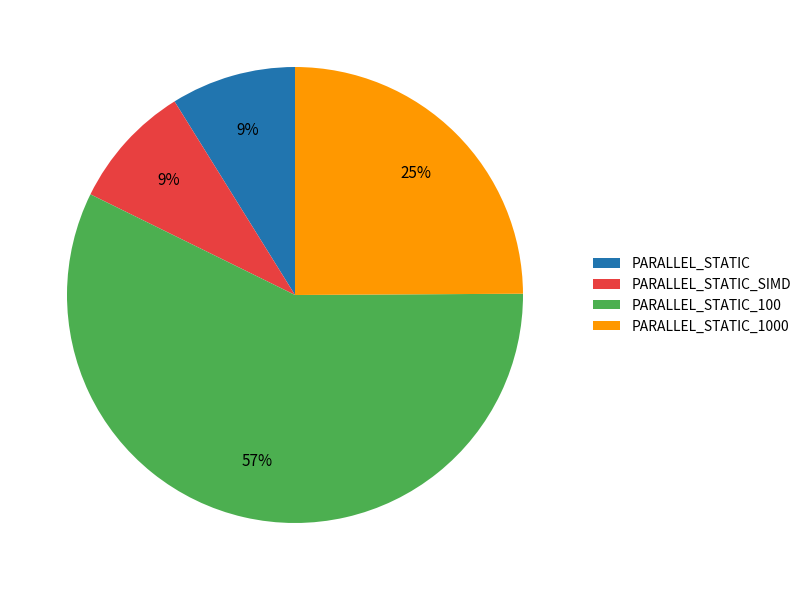

Is it true that PARALLEL_STATIC_100 is 57% of the pie?

True